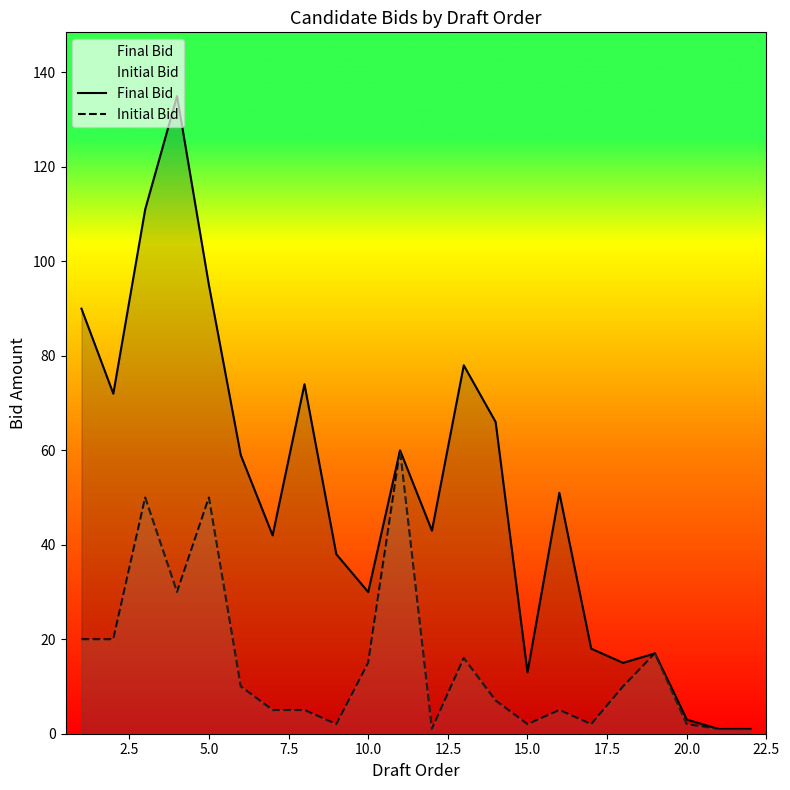

Which series has the widest spread of values?

Final Bid